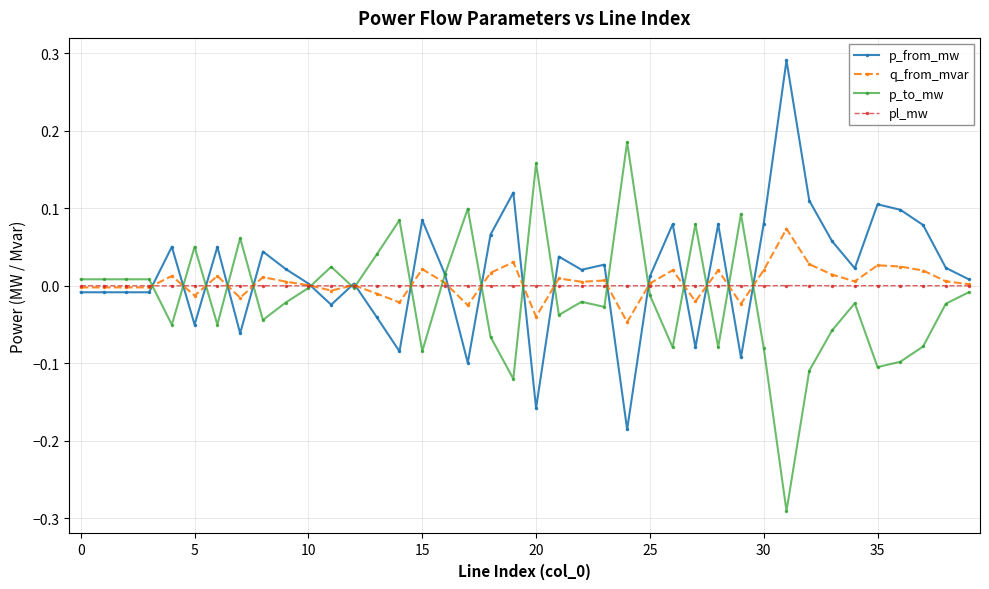

In q_from_mvar, how many points are higher than both neighbors (excluding endpoints)?

12